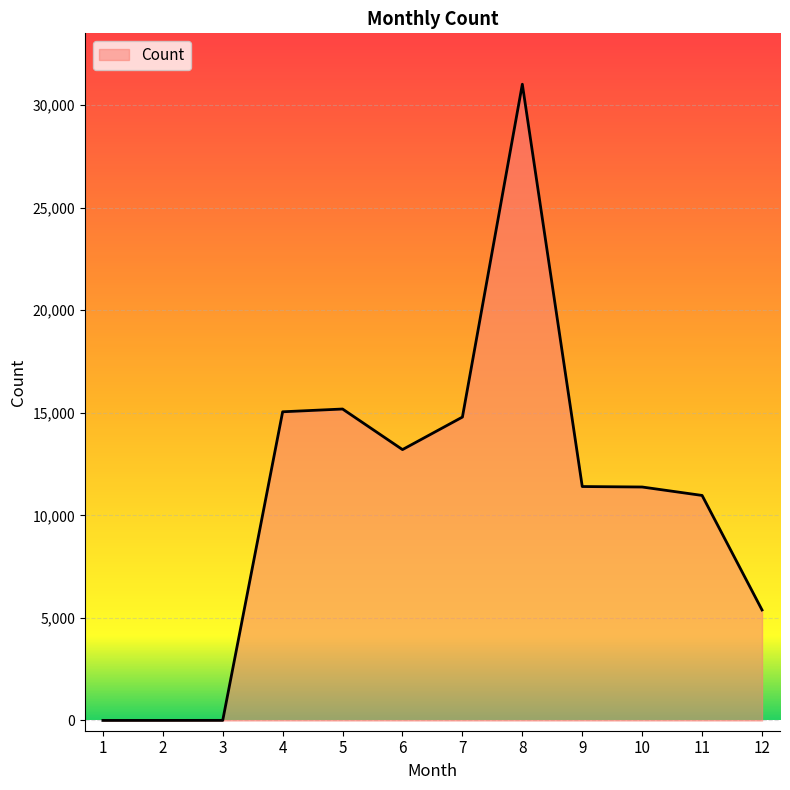

How many lines are shown in the chart?

1